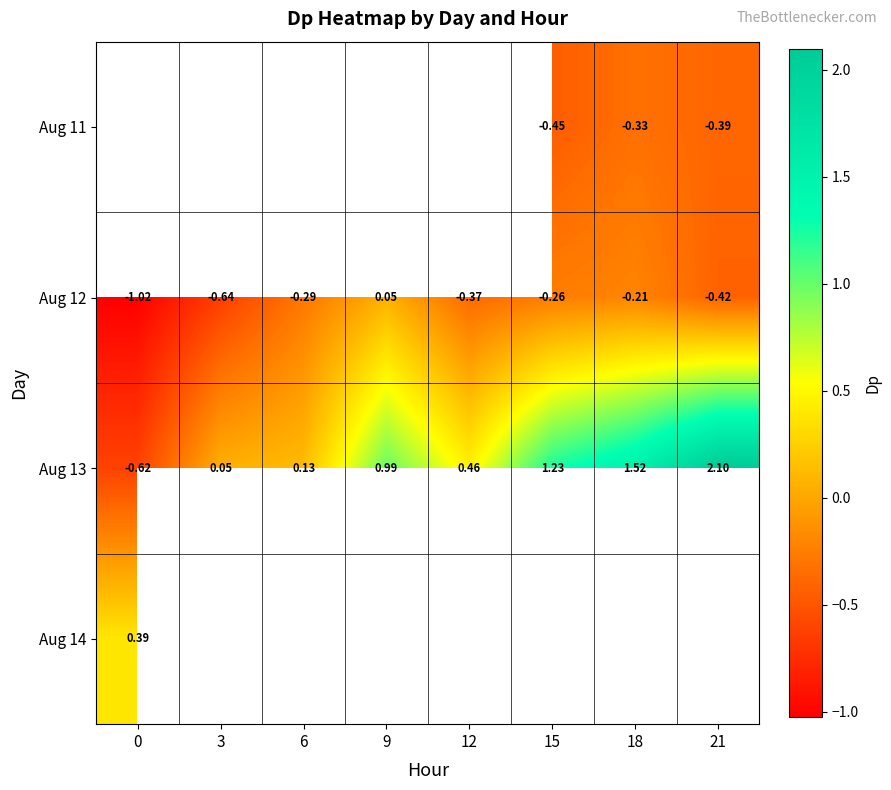

How many values in Aug 12 are below zero?

7